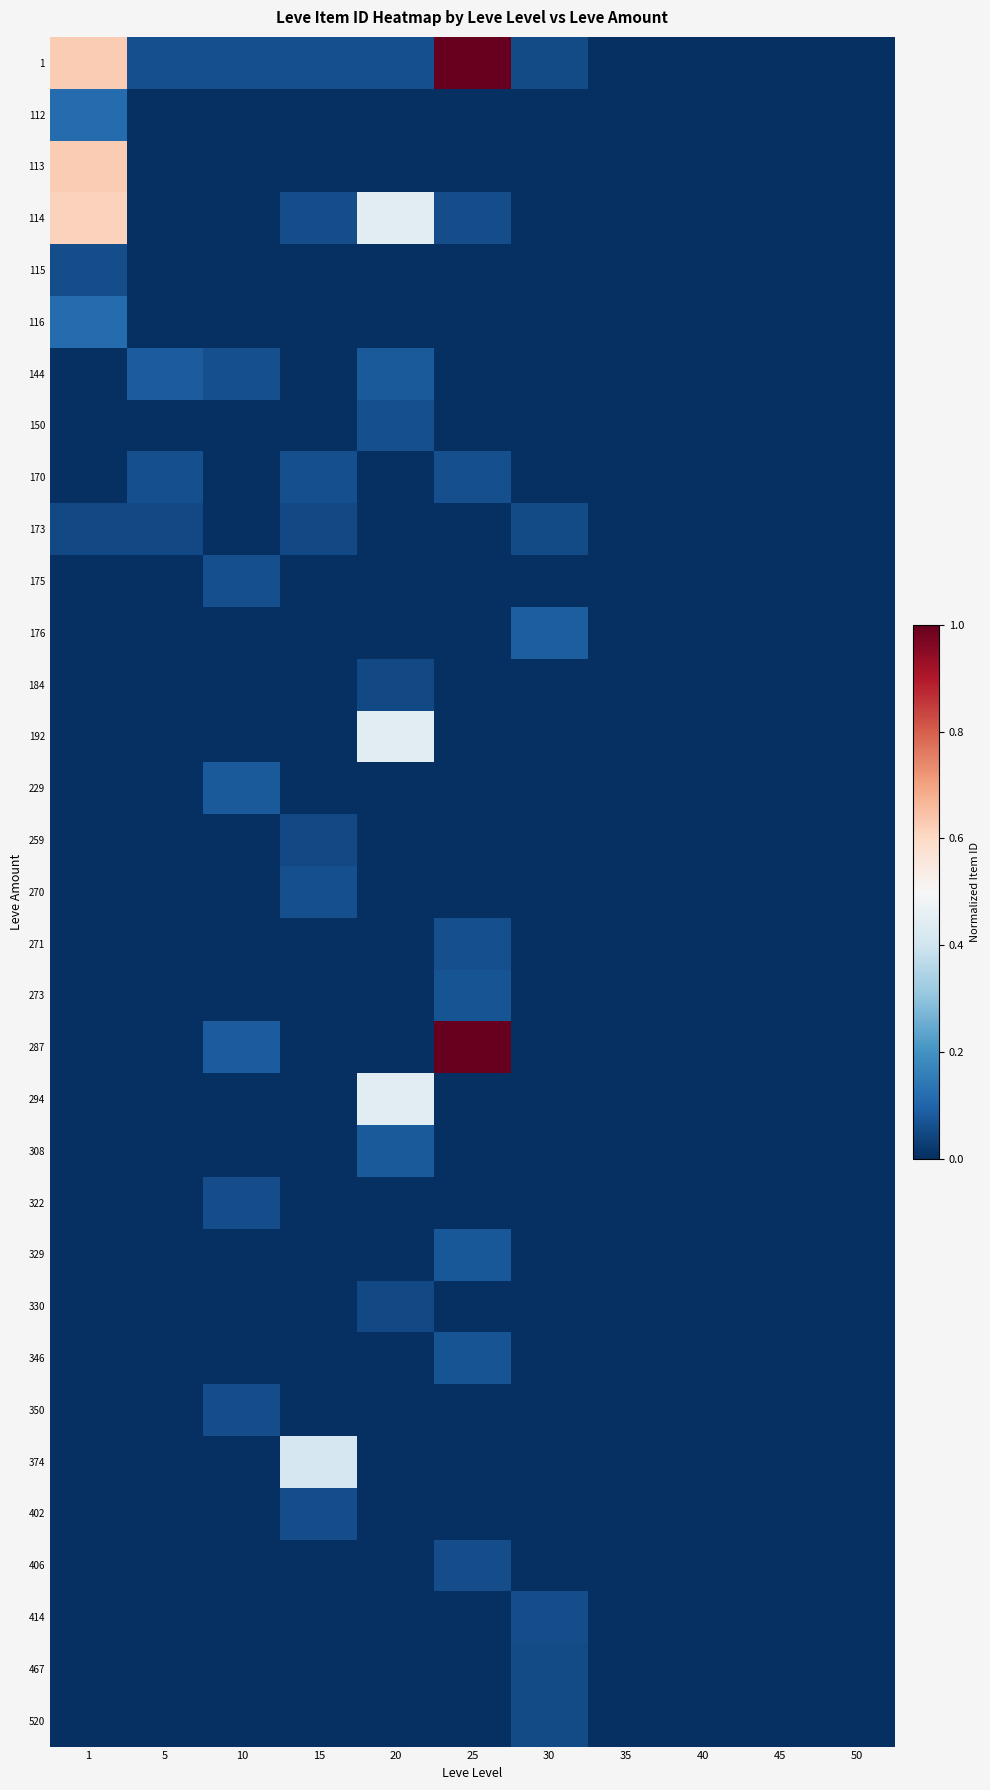

Which series has the largest total across all categories?

1